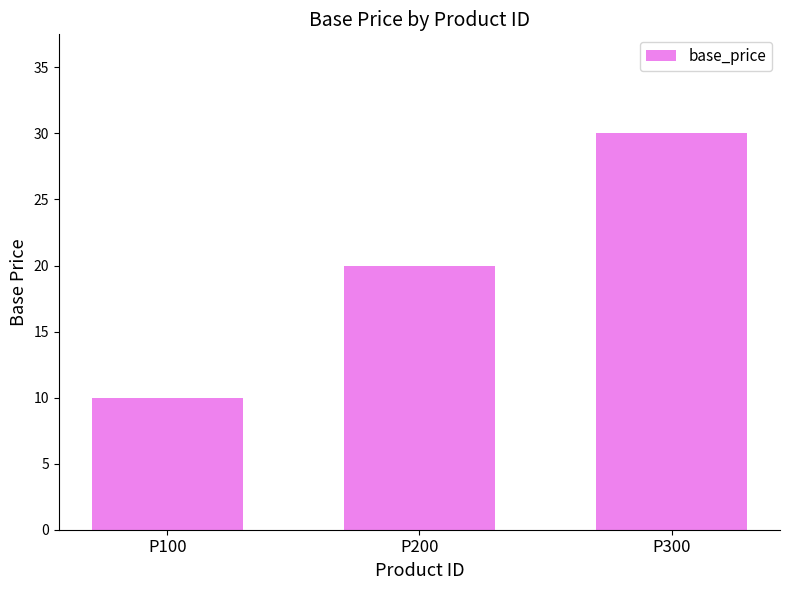

True or false: the data shows 3 at P100.

False